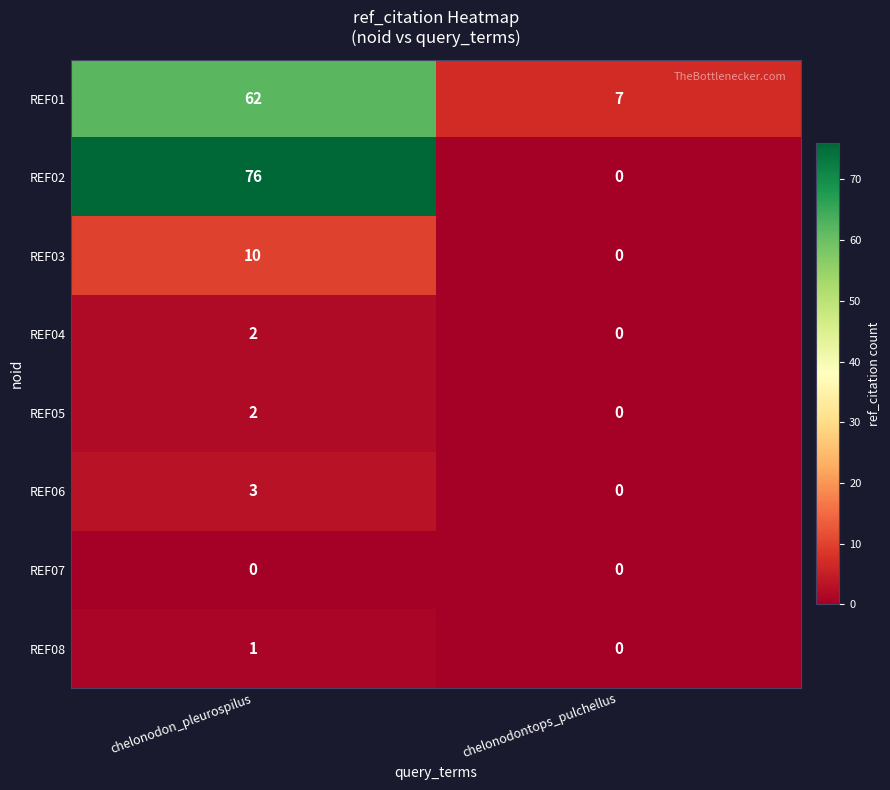

Between chelonodon_pleurospilus and chelonodontops_pulchellus, which series saw the biggest shift?

REF02